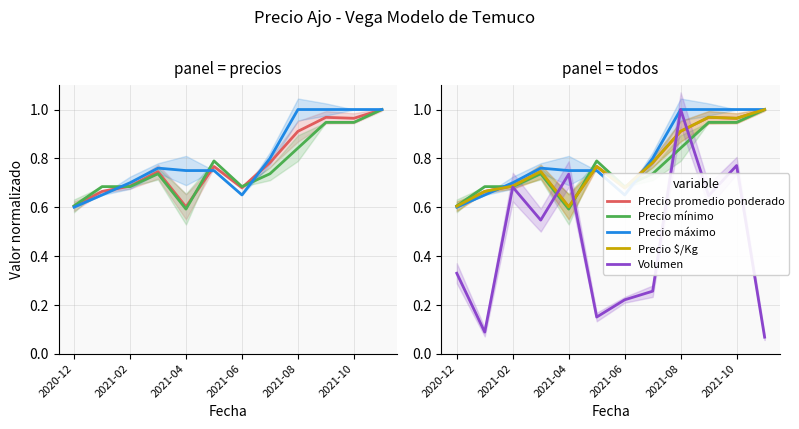

Which series changed the most between 6 and 9?

Volumen